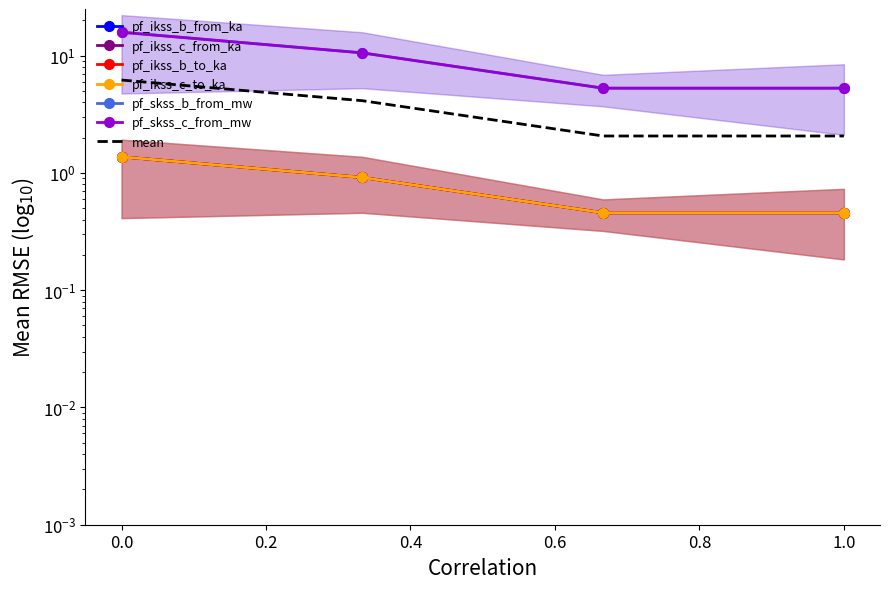

The pf_skss_c_from_mw series shows 9.8 at 0.0. True or false?

False